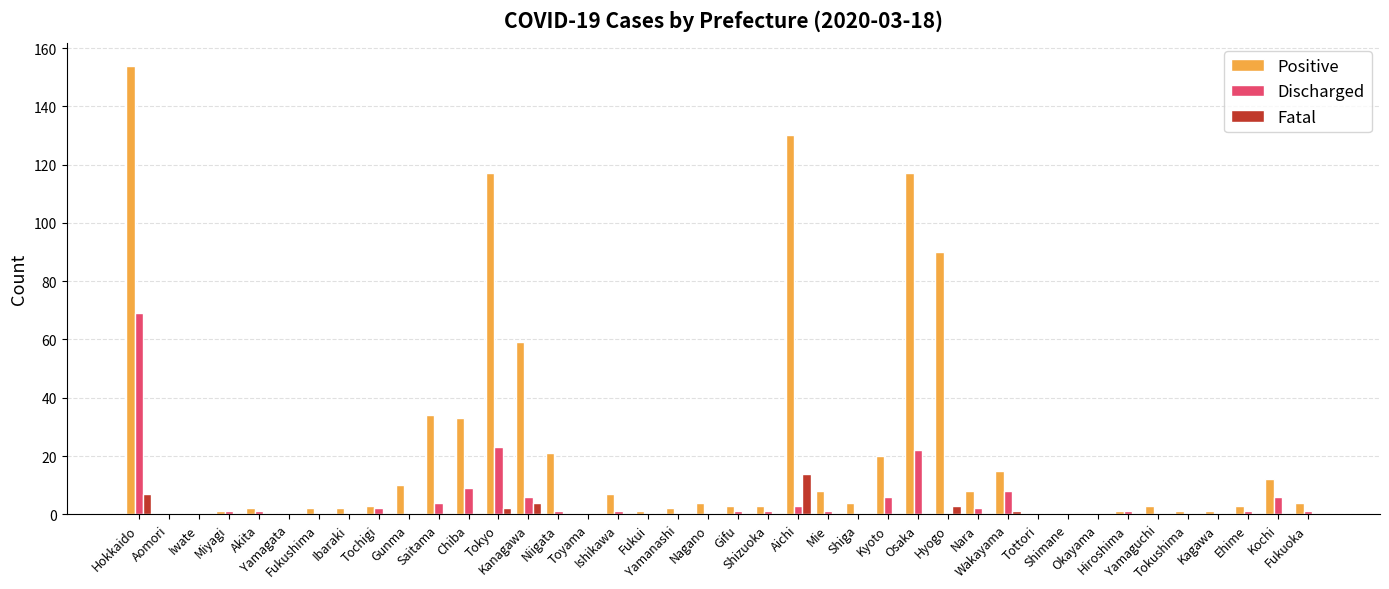

Count the number of categories in the chart.

40